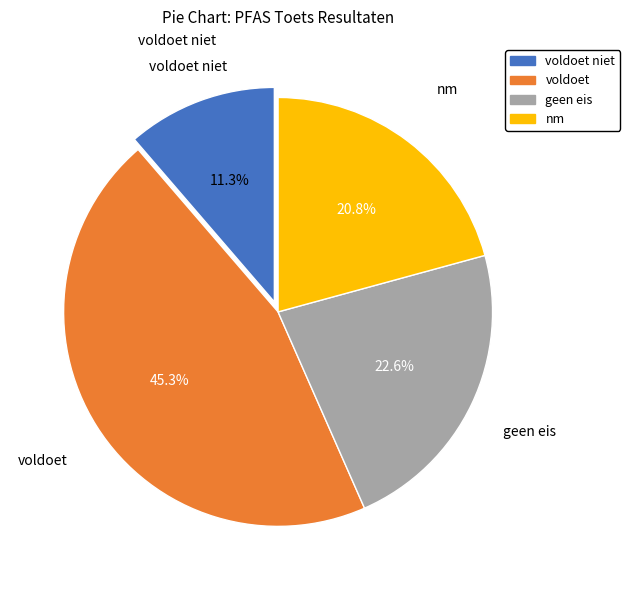

How many segments does this pie chart have?

4